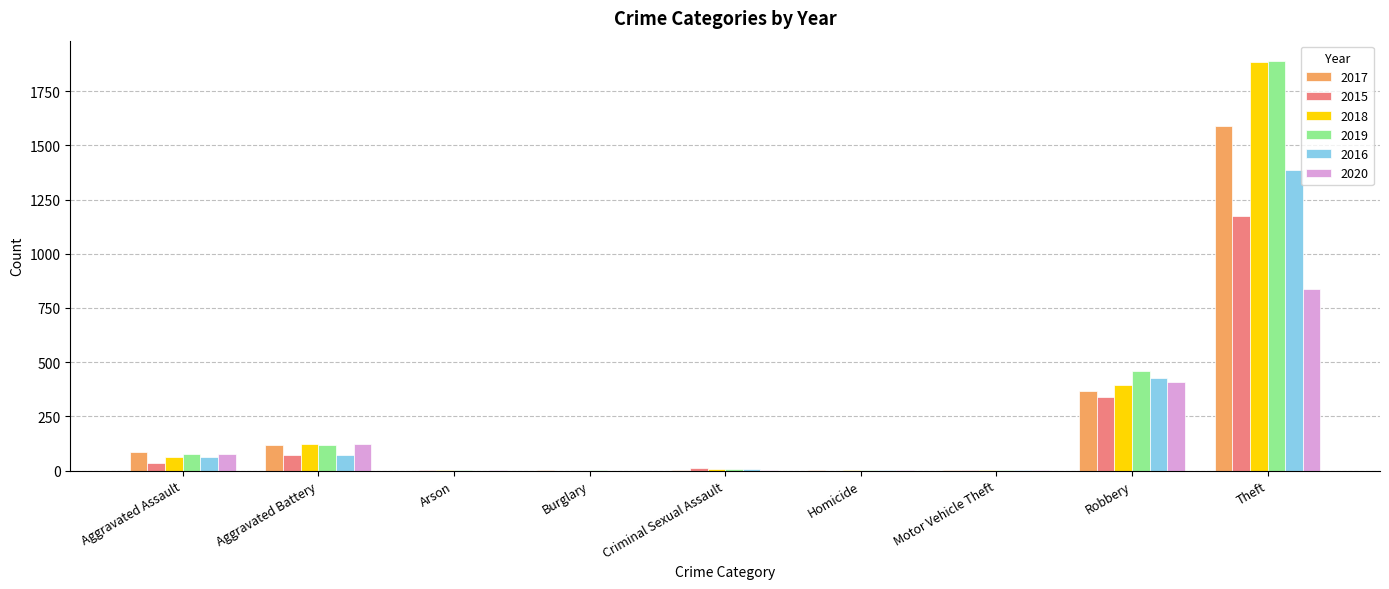

Where does the 2017 series first go above 5?

Aggravated Assault